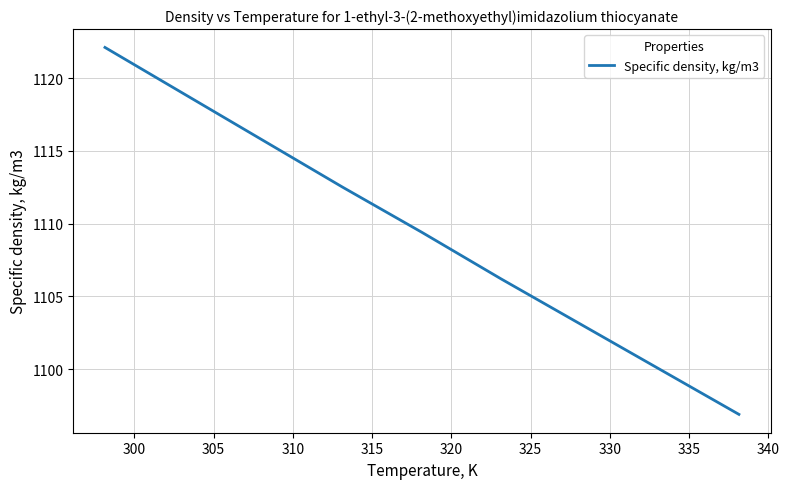

What is the difference between the maximum and minimum values?

25.2